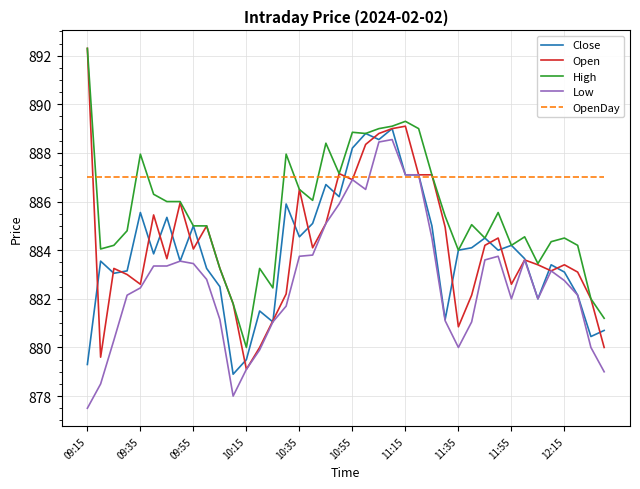

What are all the series names shown in the legend?

Close, Open, High, Low, OpenDay